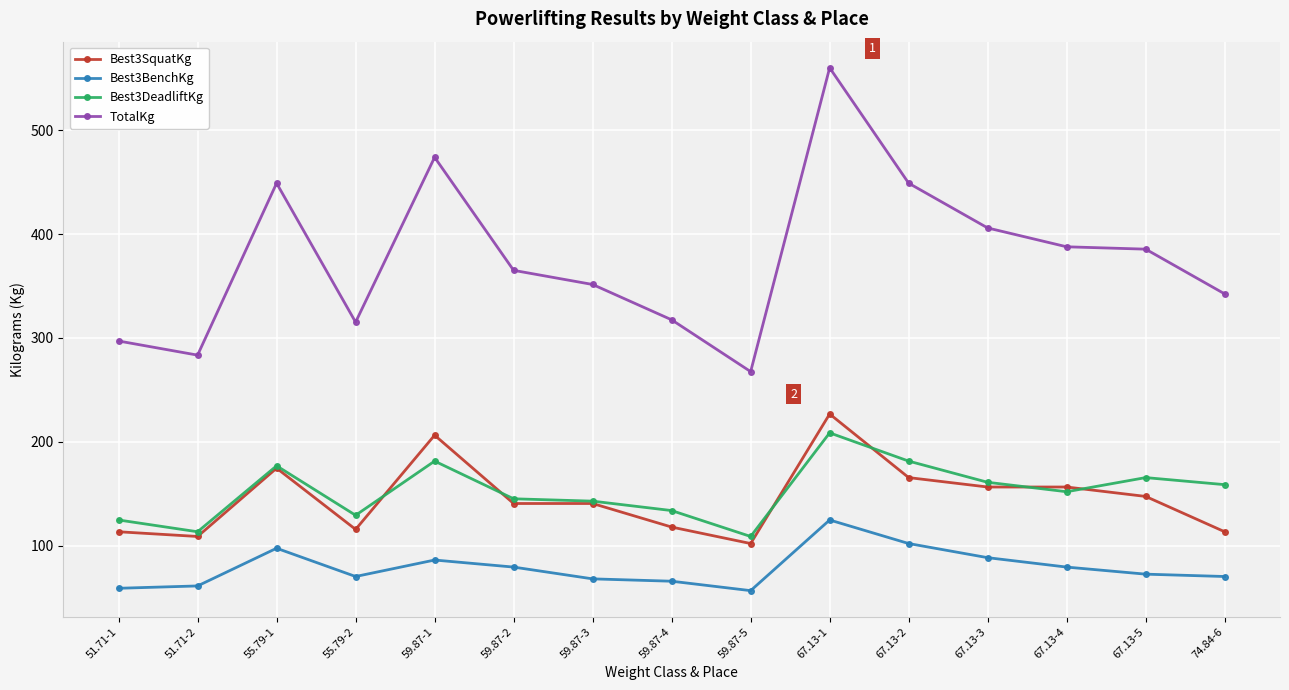

What is the total value across all series at 67.13-4?

775.6